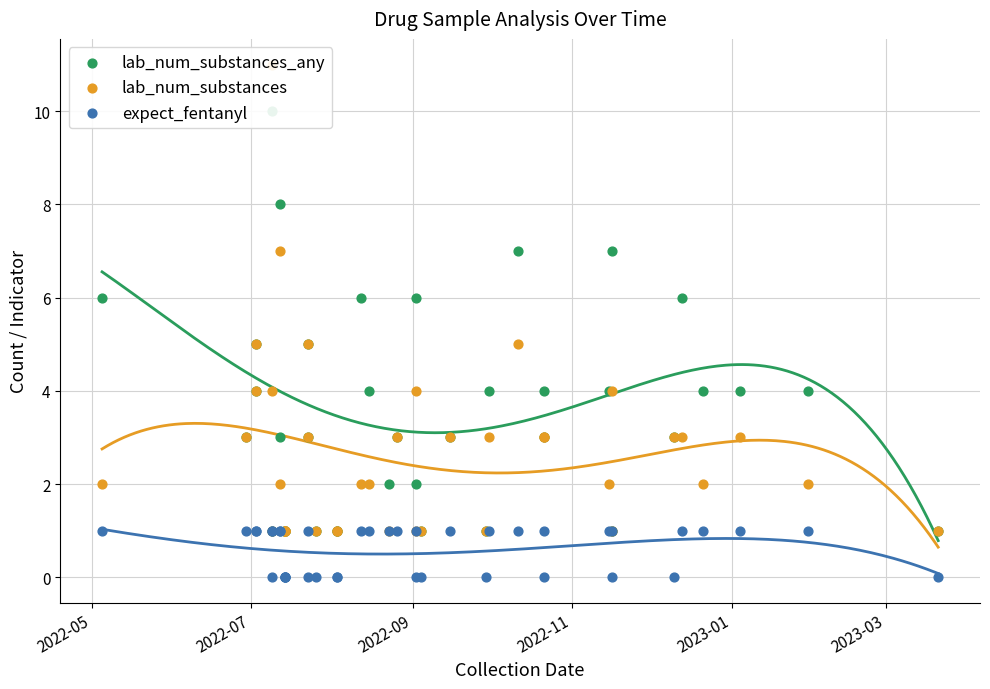

Which series contains the lowest Y value?

expect_fentanyl